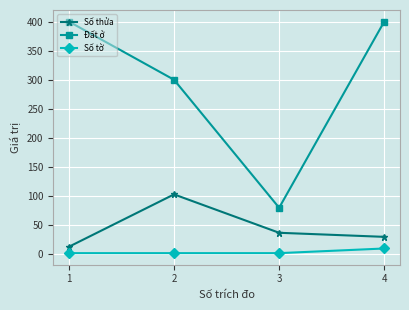

The Đất ở series shows 80 at 3. True or false?

True